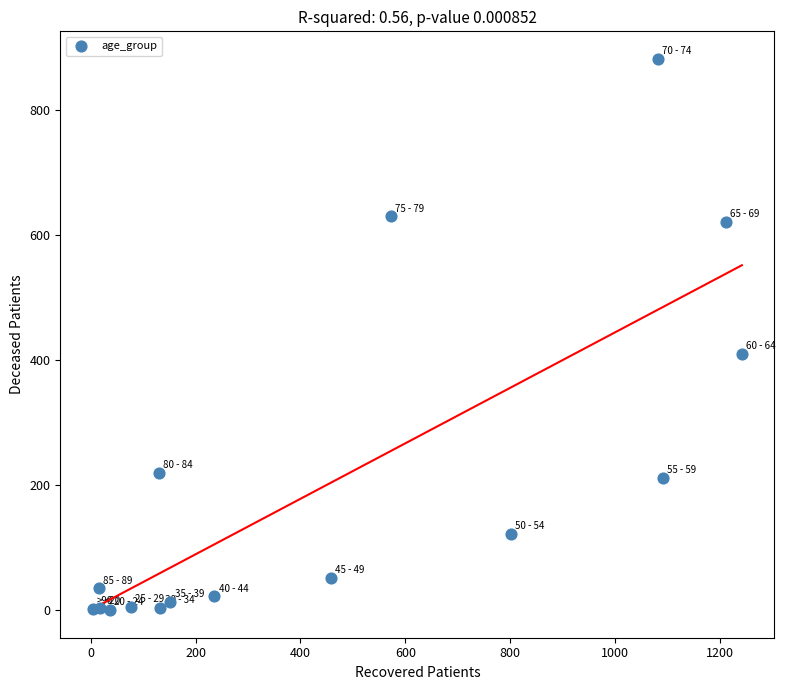

What Y value in the scatter plot is closest to 441?

410